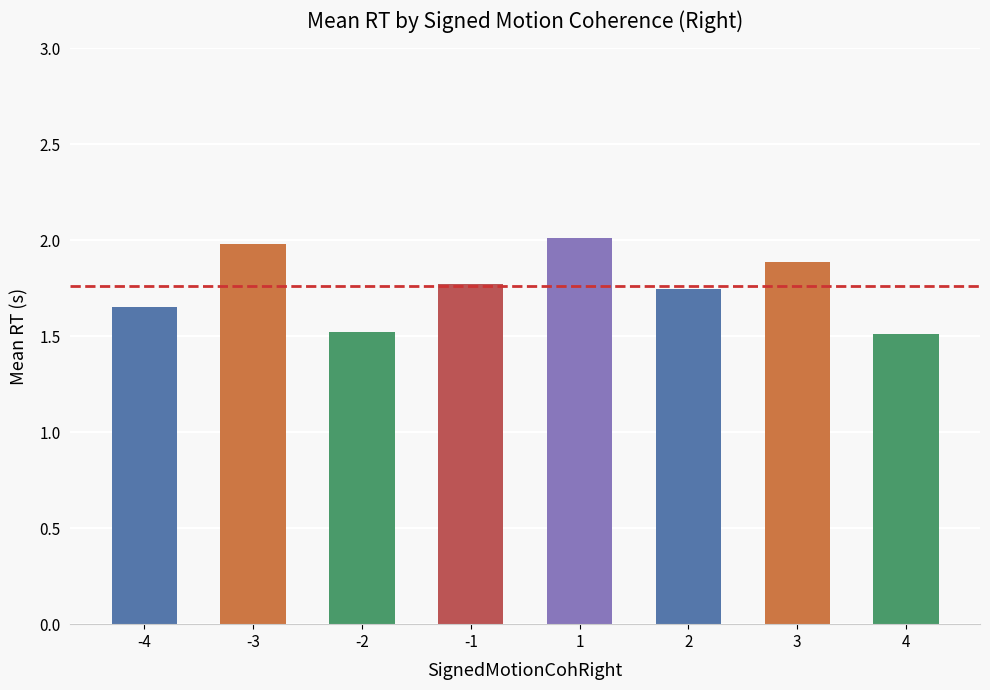

What is the value of the 4th bar from the left?

1.8